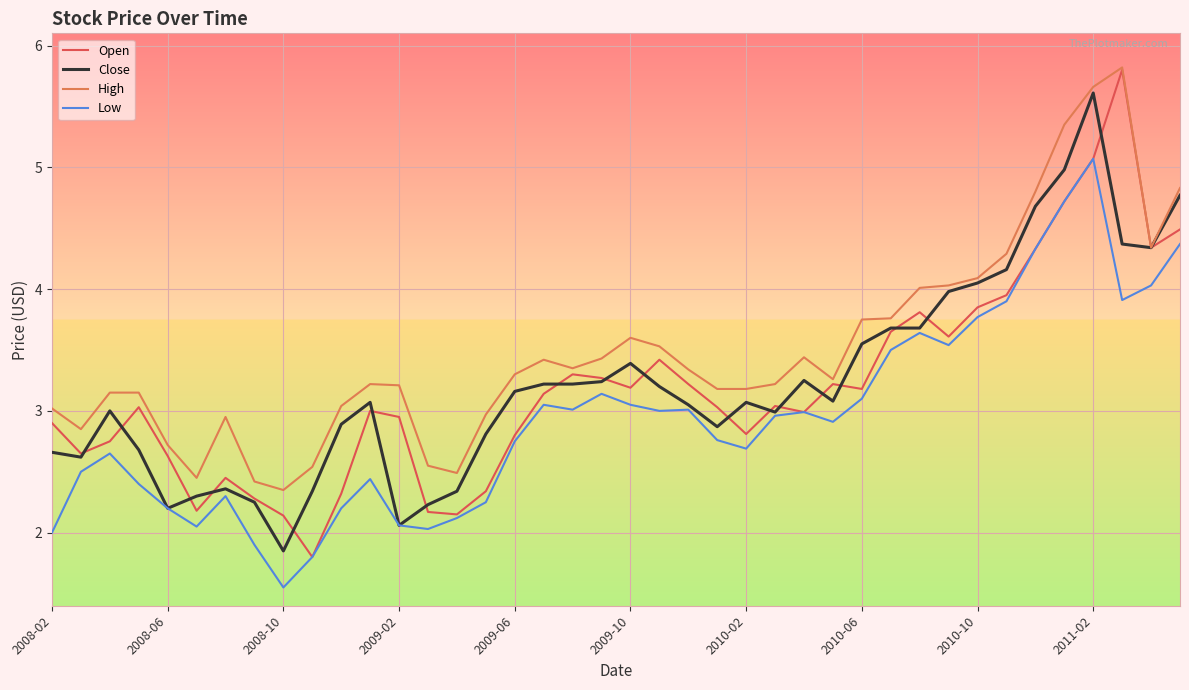

Which series has the largest total across all categories?

High